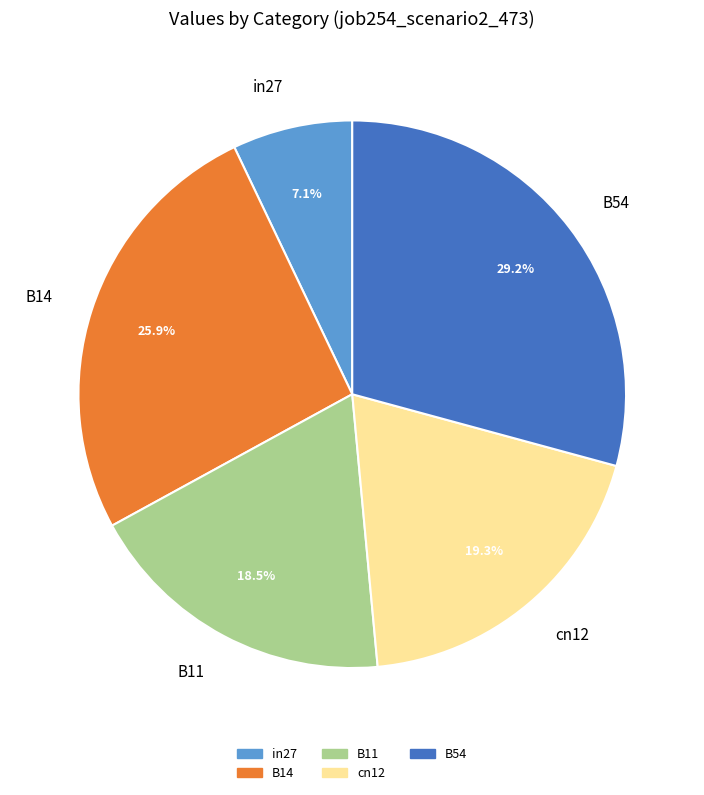

What is the total percentage of B11 and B54?

47.7%